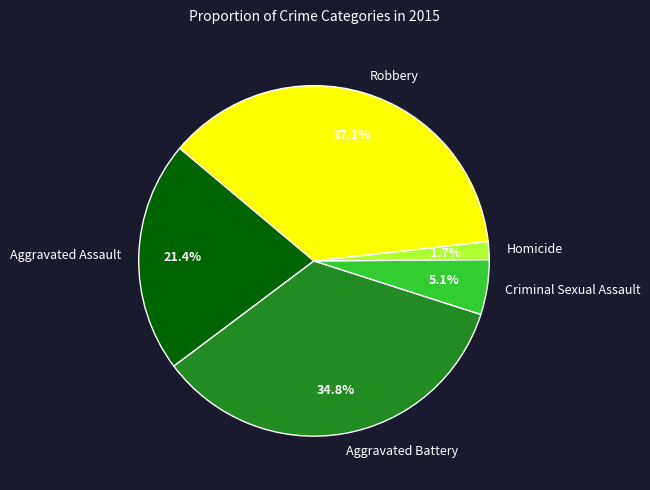

To the nearest percent, what is the combined percentage of Aggravated Battery and Aggravated Assault?

56%